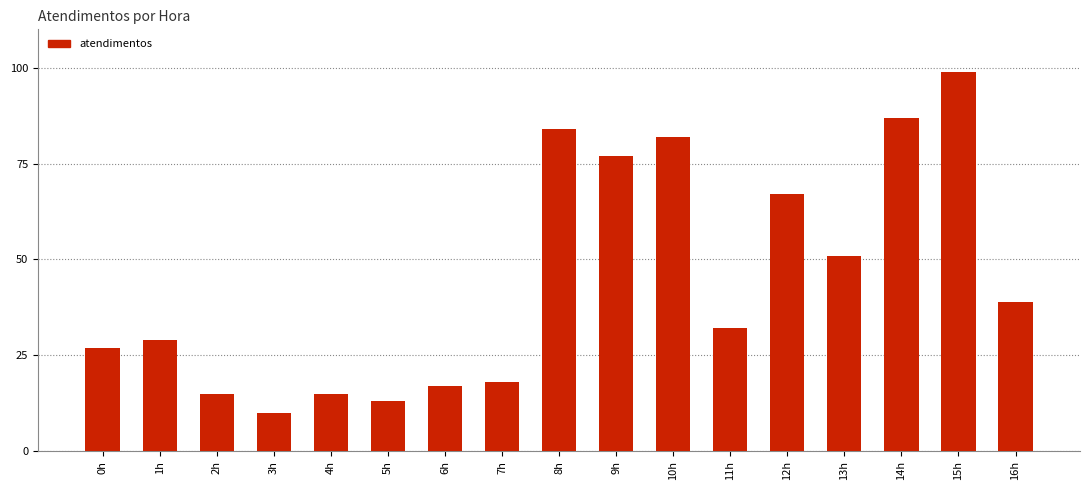

What is the sum of all values?

762